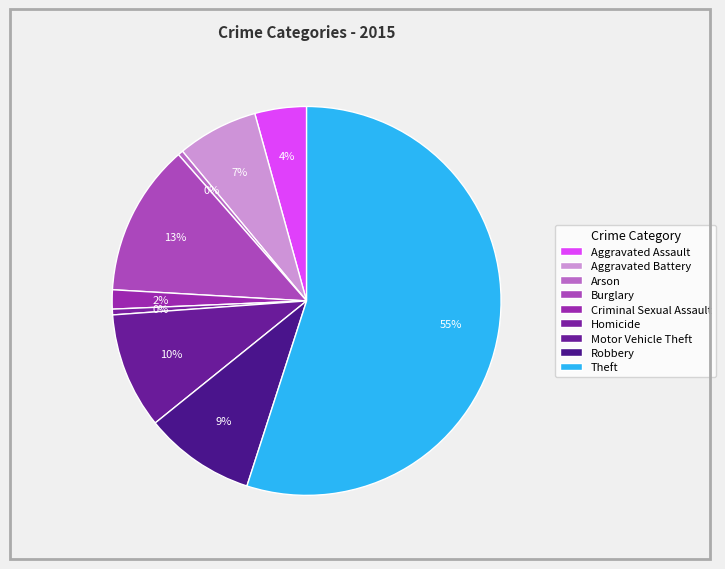

To the nearest percent, what is the average slice percentage?

11%